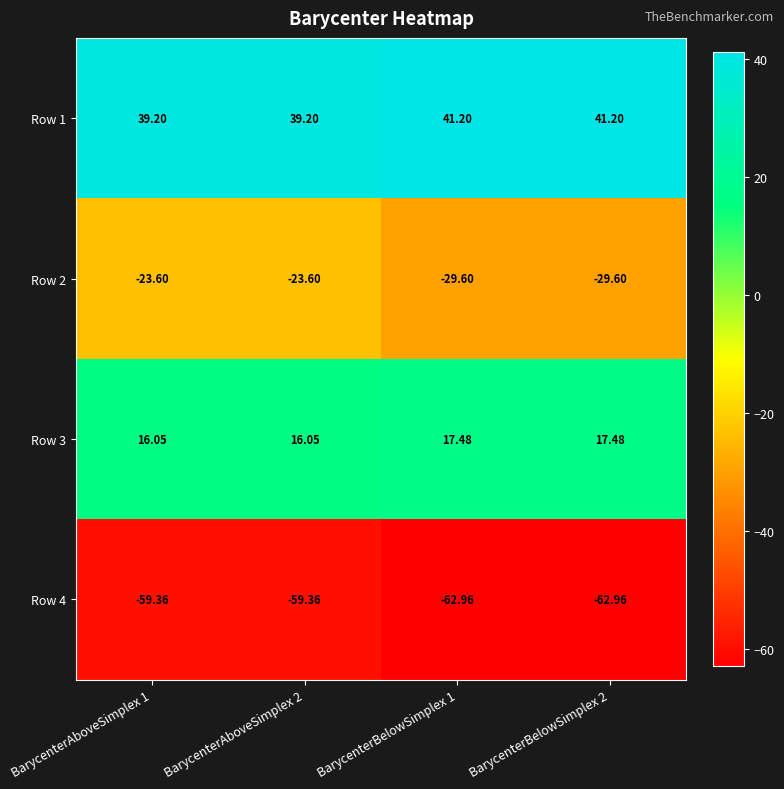

Is the value of Row 3 at BarycenterBelowSimplex 1 greater than the value of Row 4 at BarycenterBelowSimplex 1?

Yes